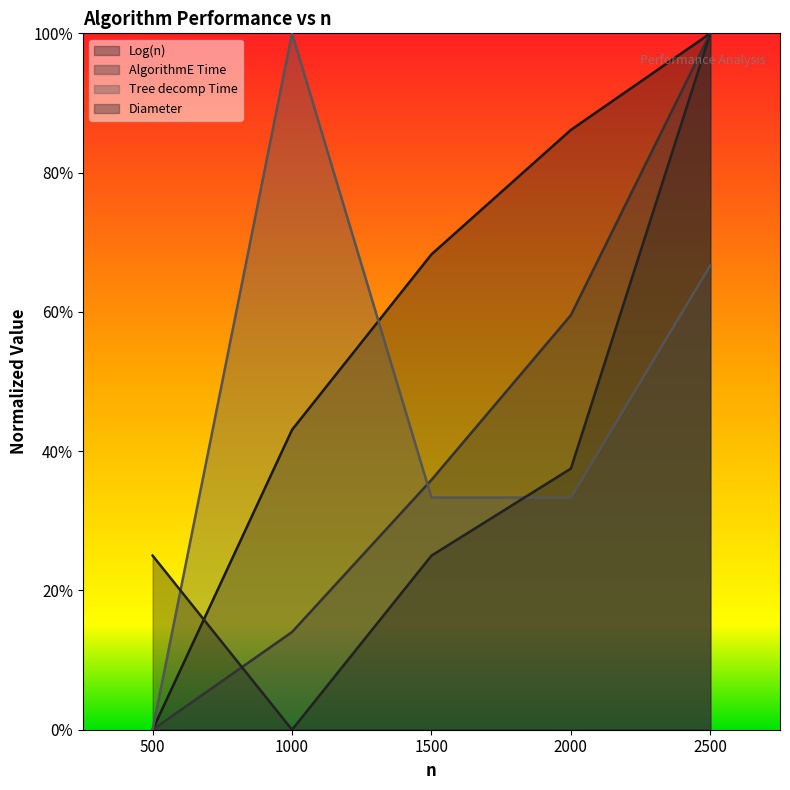

How many positive values does the AlgorithmE Time series have?

4